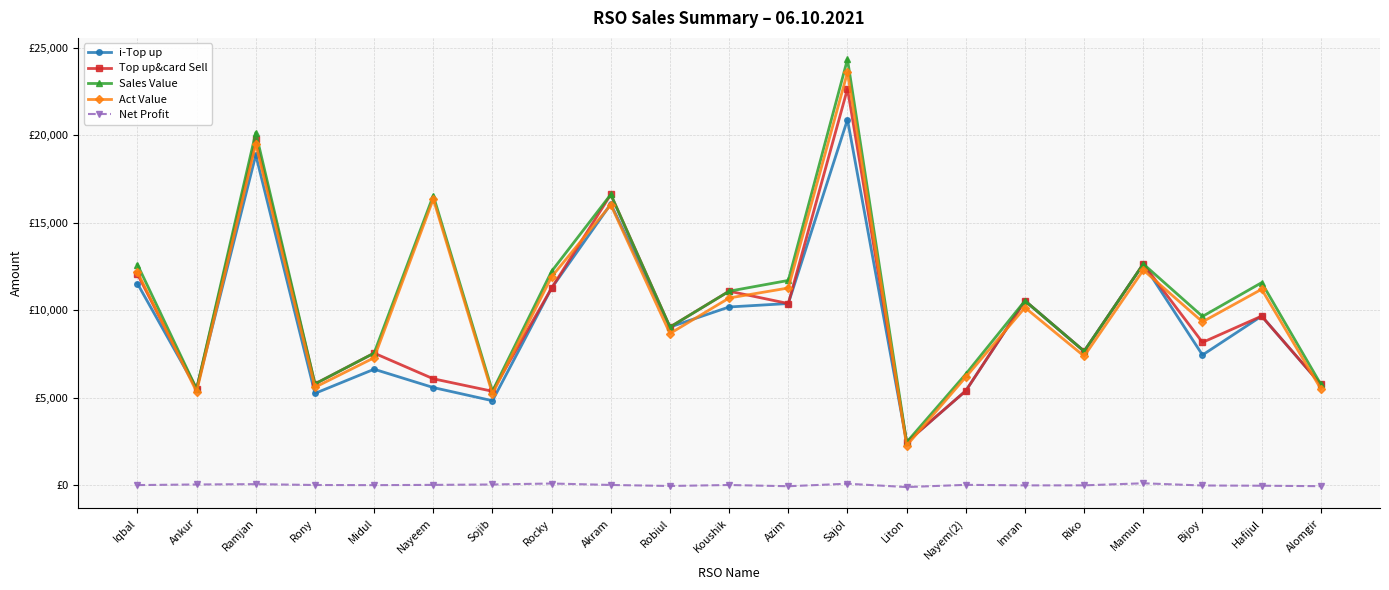

What is the spread (max minus min) of values at Rony?

5771.0